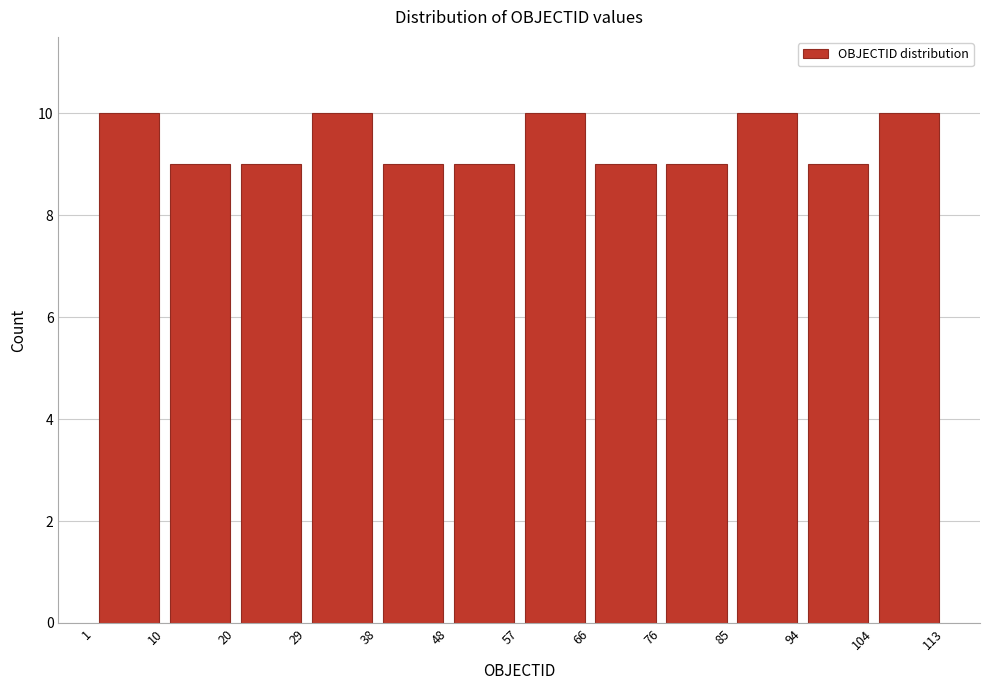

What is the height of the bar covering 94 to 104 on the x-axis? The values are not printed on the chart, so give them approximately, as read against the axis.

9